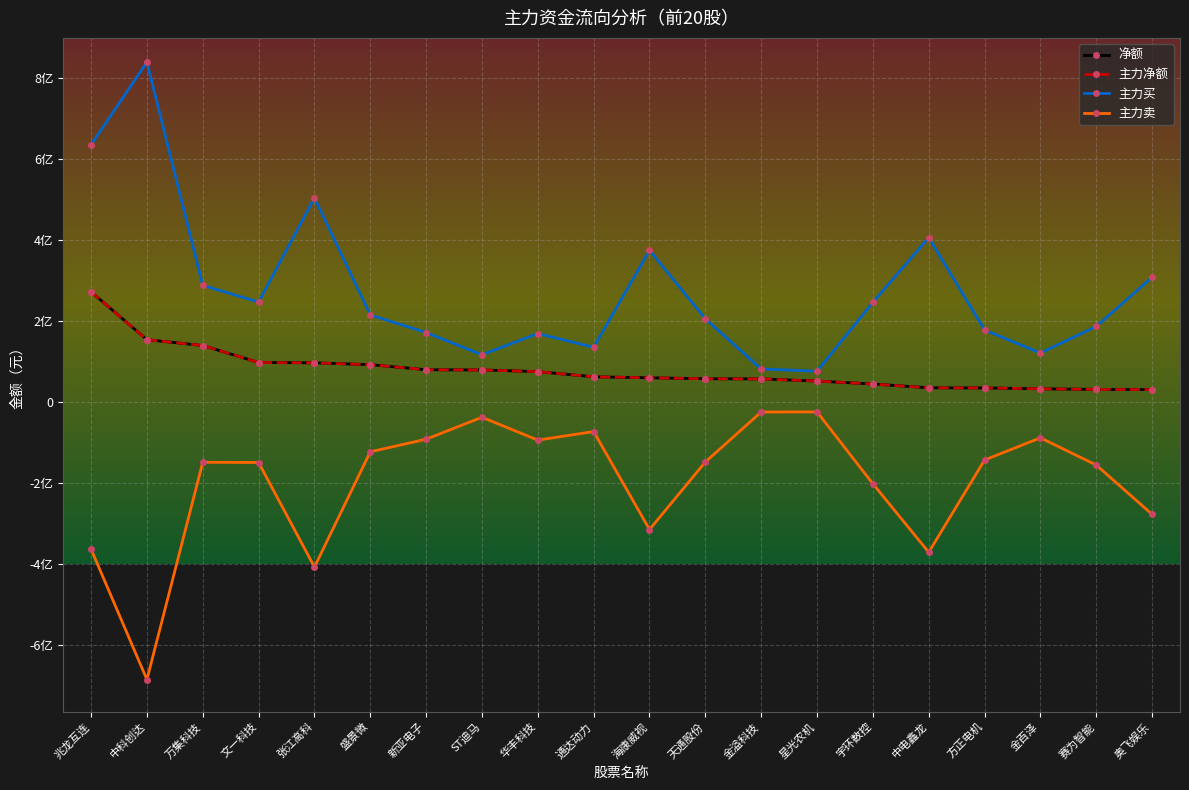

What is the label of the 18th point from the right?

万集科技